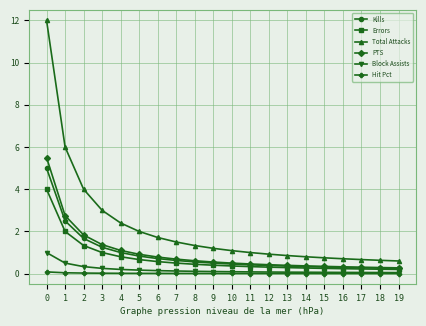

What is the difference between the maximum and minimum values in the Errors series?

3.8